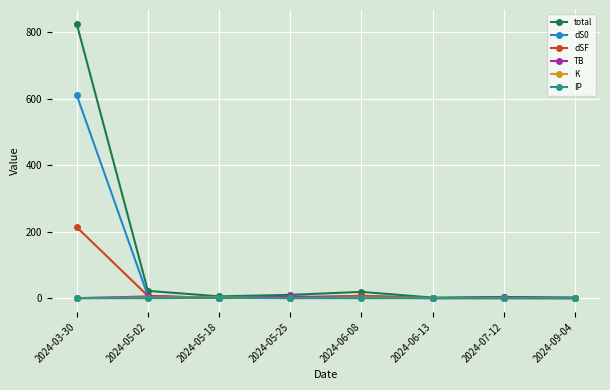

What is the maximum value shown in the chart?

825.1